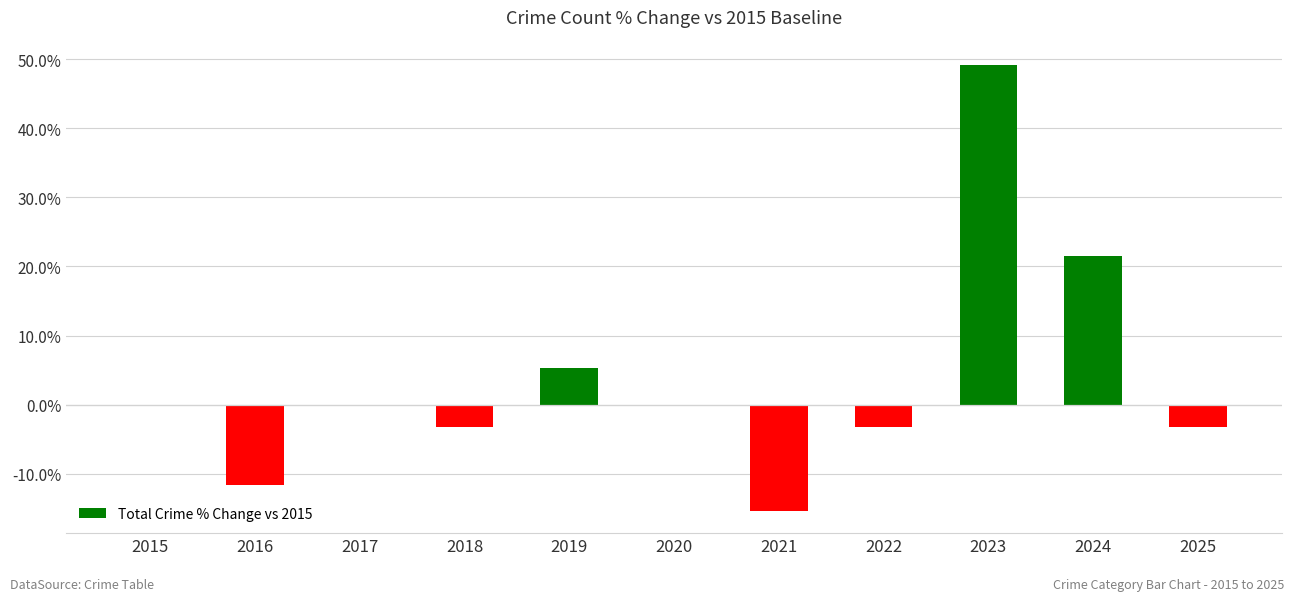

True or false: the data shows 0.1 at 2019.

False